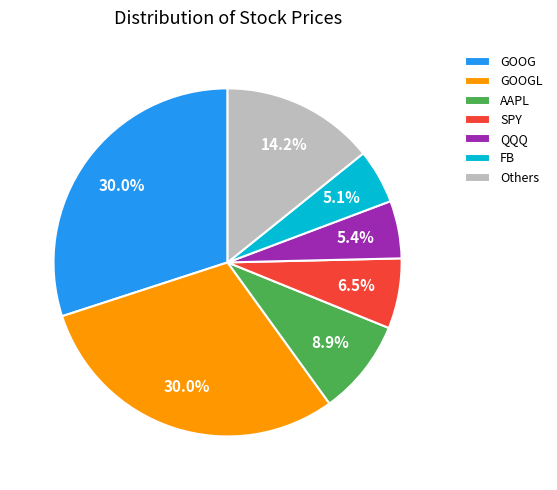

Is SPY the majority of the pie?

No